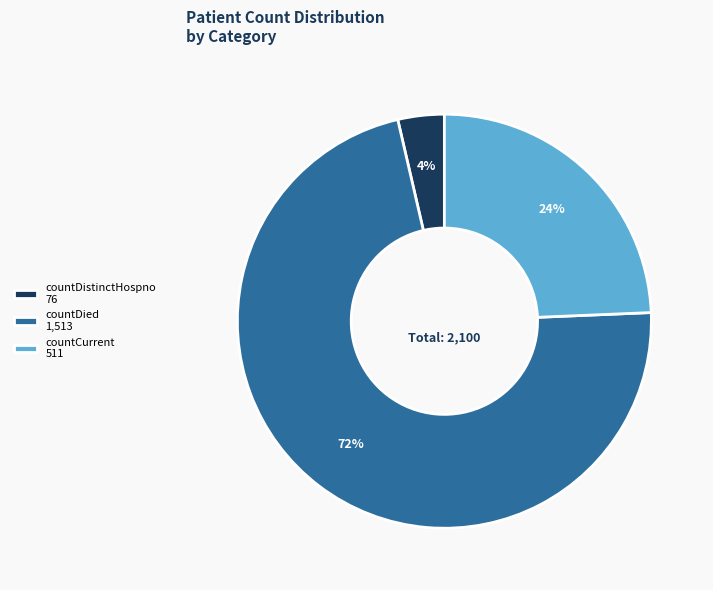

Is there a majority slice in this chart?

Yes